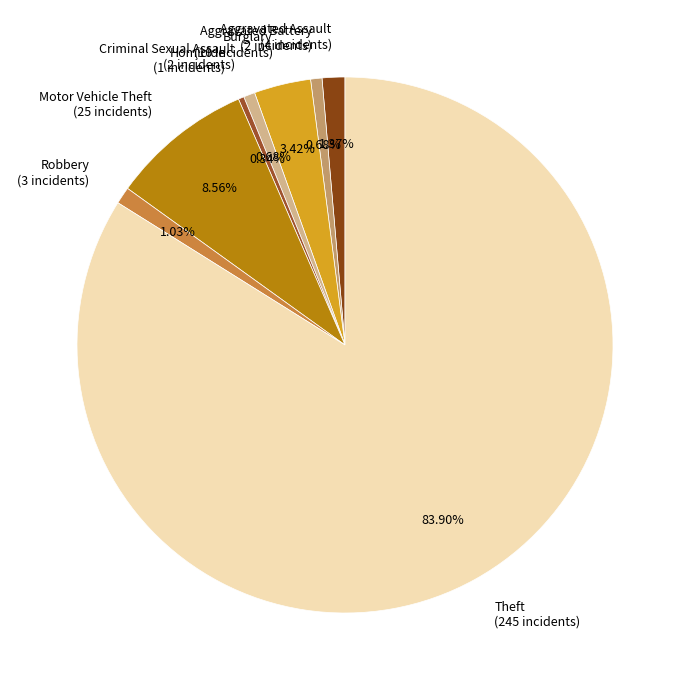

What is the largest slice in the pie chart?

Theft